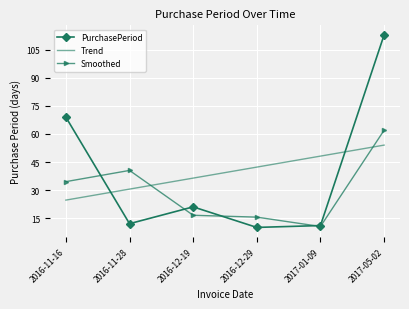

What is the total value across all series at 2016-11-28?

83.0